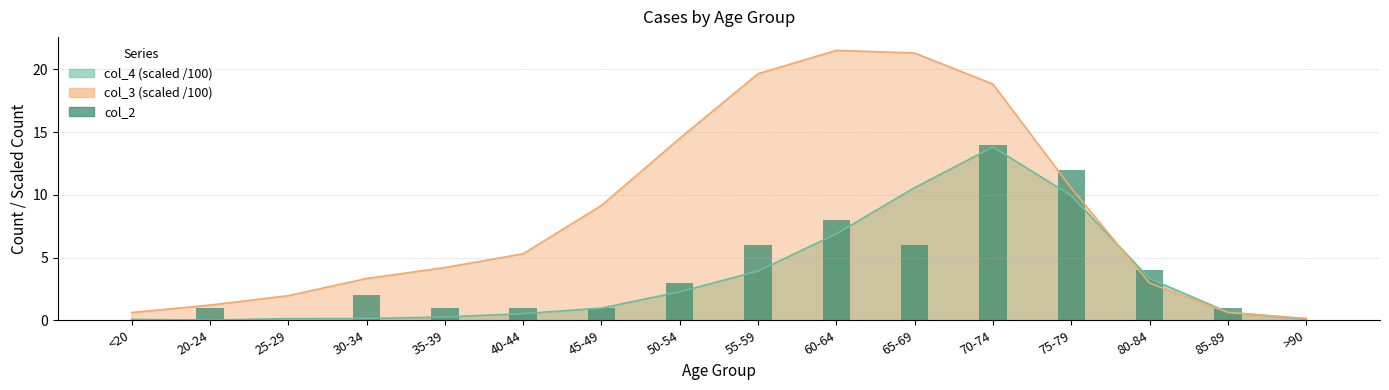

How many values are above zero?

13